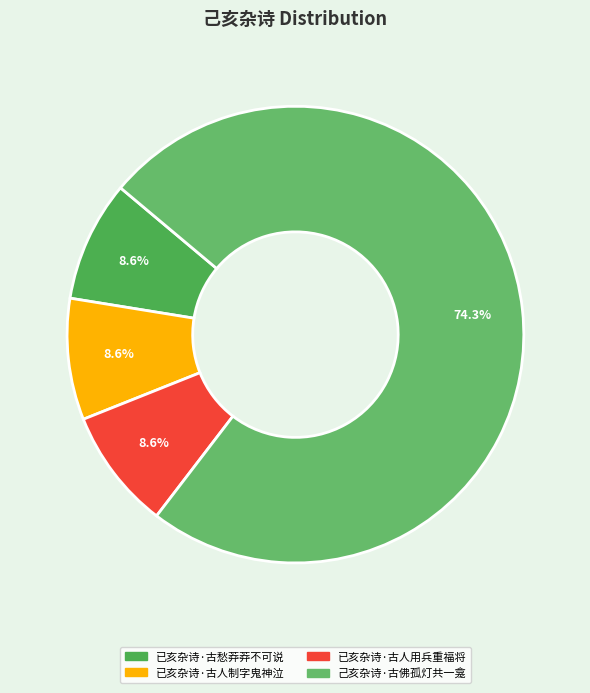

The 已亥杂诗·古人制字鬼神泣 slice represents 9% of the pie. True or false?

True